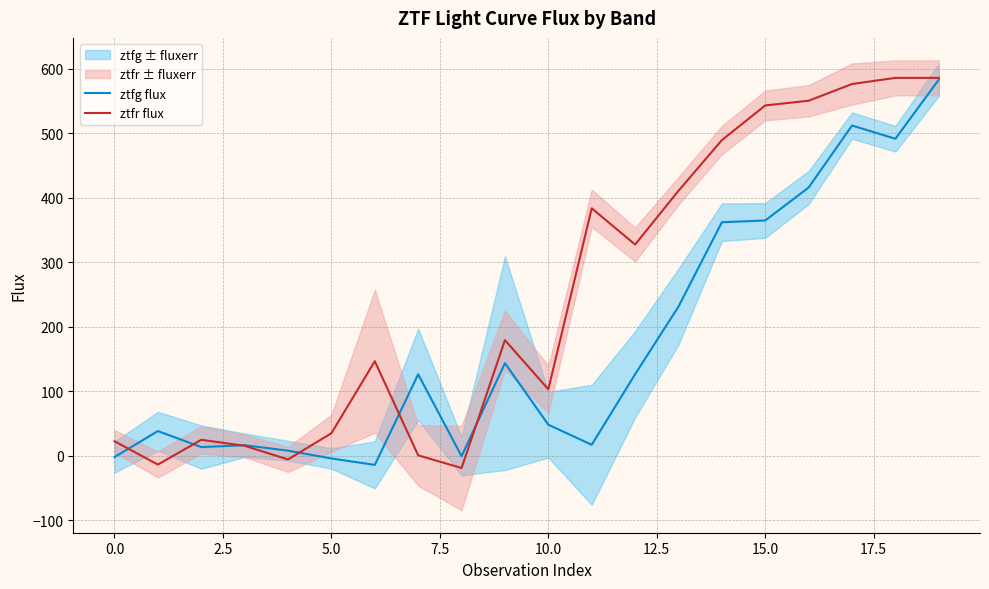

In ztfr flux, how many points are lower than both neighbors (excluding endpoints)?

5